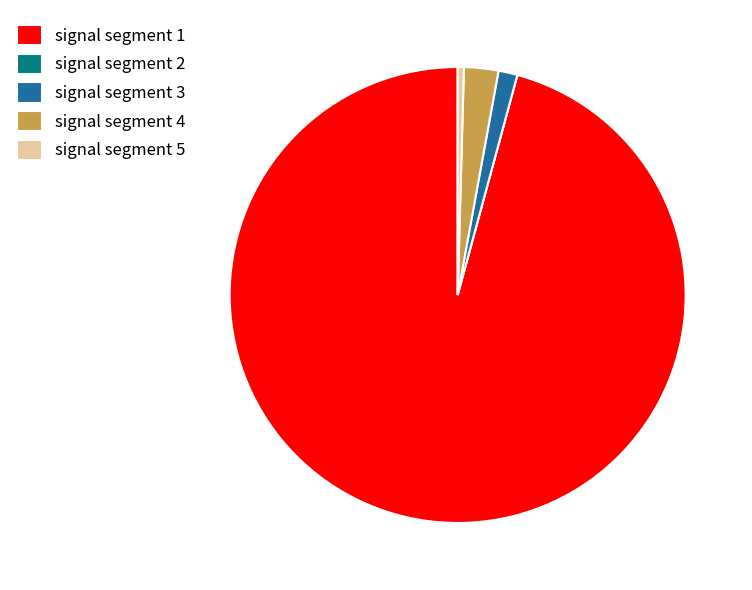

What is the largest slice in the pie chart?

signal segment 1